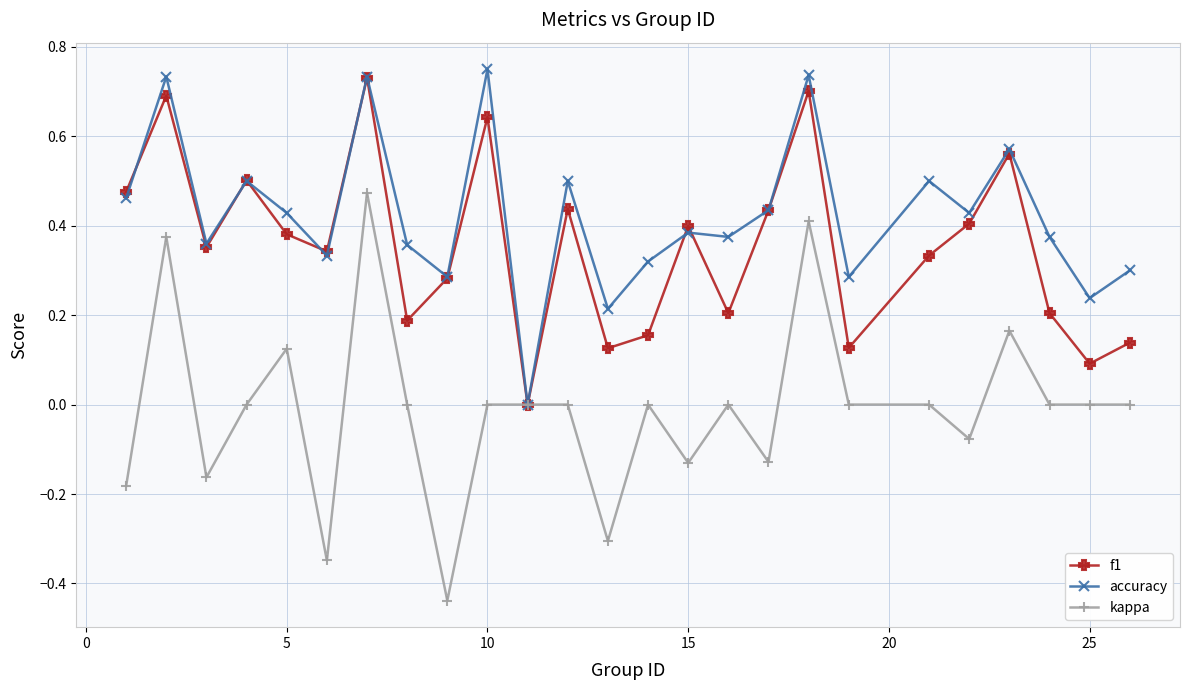

In f1, how many points are higher than both neighbors (excluding endpoints)?

8